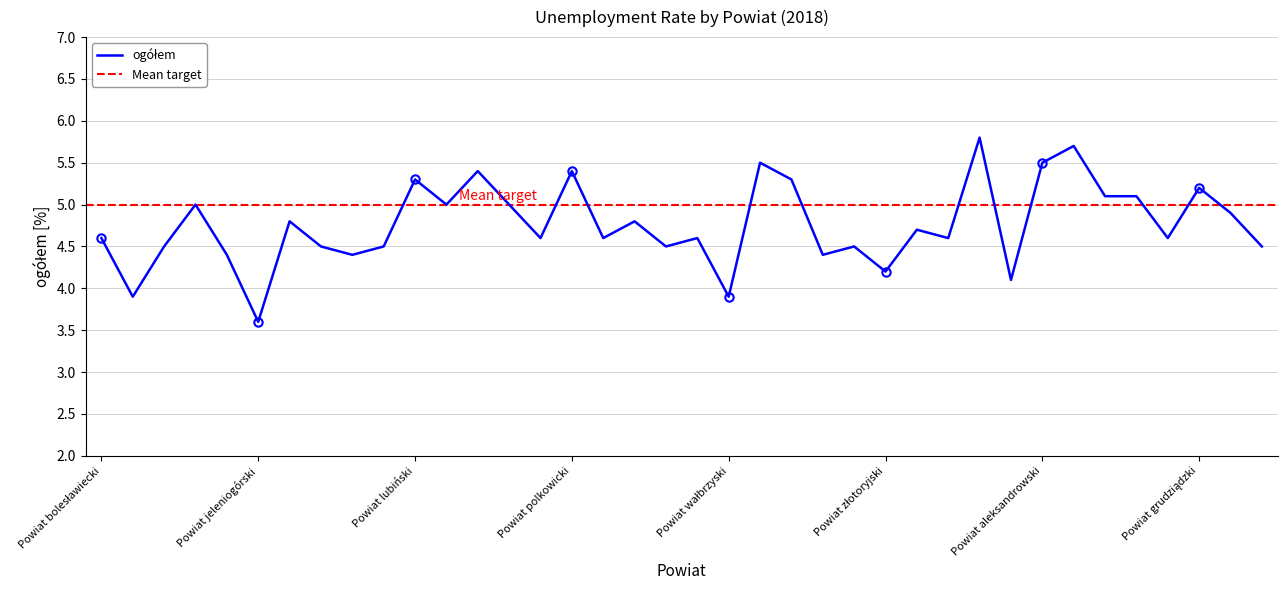

Rank the categories by value from highest to lowest.

Powiat m.Wrocław, Powiat brodnicki, Powiat wołowski, Powiat aleksandrowski, Powiat milicki, Powiat polkowicki, Powiat lubiński, Powiat wrocławski, Powiat grudziądzki, Powiat bydgoski, Powiat chełmiński, Powiat górowski, Powiat lwówecki, Powiat oleśnicki, Powiat inowrocławski, Powiat kamiennogórski, Powiat średzki, Powiat m.Jelenia Góra, Powiat bolesławiecki, Powiat oławski, Powiat strzeliński, Powiat trzebnicki, Powiat m.Legnica, Powiat golubsko-dobrzyński, Powiat głogowski, Powiat kłodzki, Powiat lubański, Powiat świdnicki, Powiat zgorzelecki, Powiat lipnowski, Powiat jaworski, Powiat legnicki, Powiat ząbkowicki, Powiat złotoryjski, Powiat m.Wałbrzych od 2013, Powiat dzierżoniowski, Powiat wałbrzyski, Powiat jeleniogórski